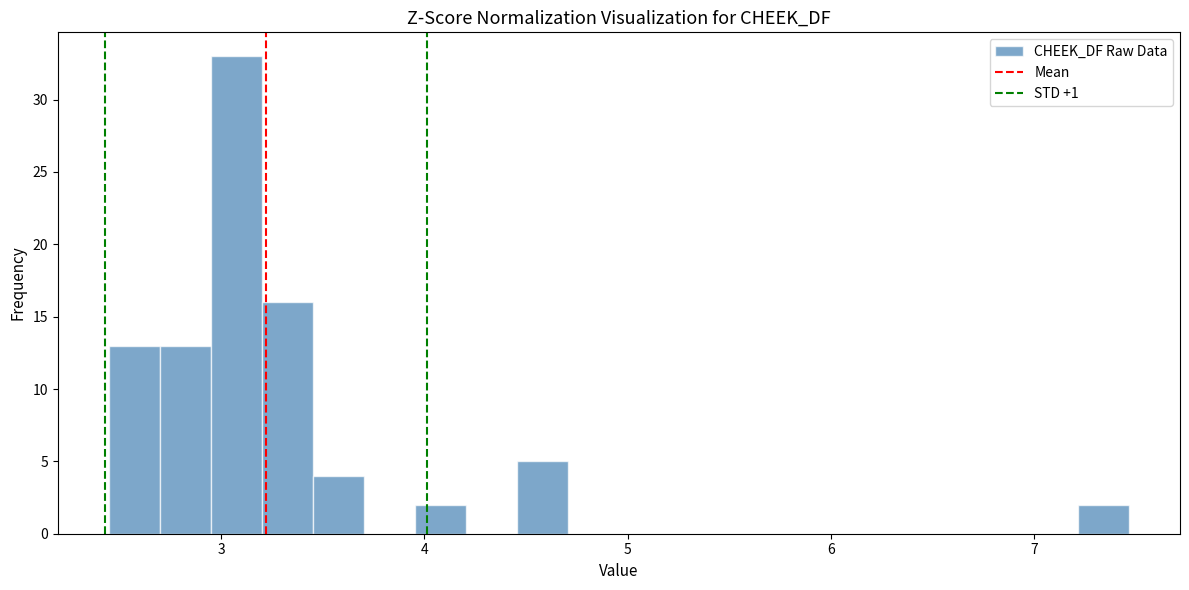

Read against the x-axis, roughly where is the centre of the tallest bar?

3.1